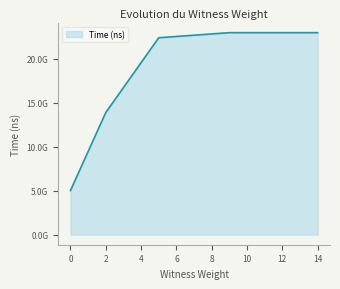

Does the chart display data point markers on the line(s)?

No